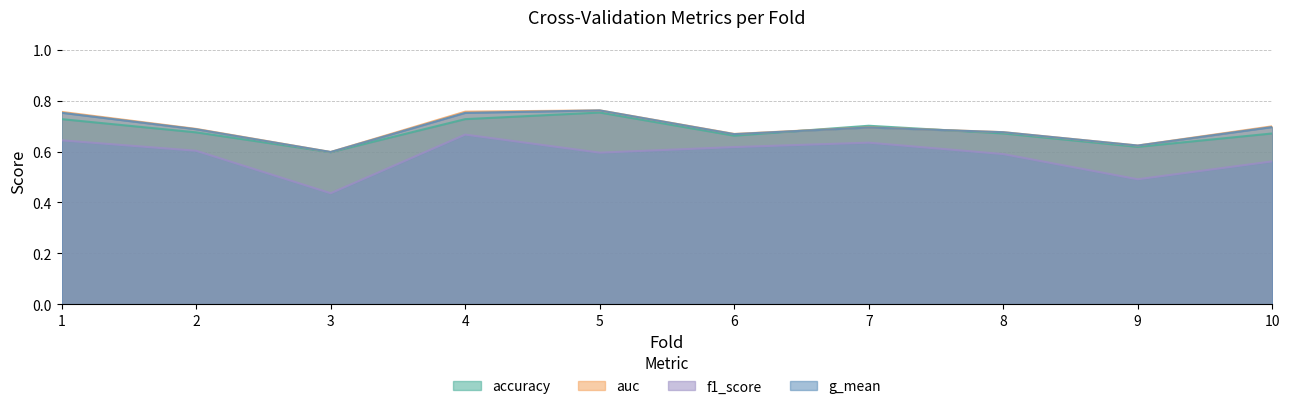

Between which two adjacent categories do accuracy and auc first intersect?

6 and 7